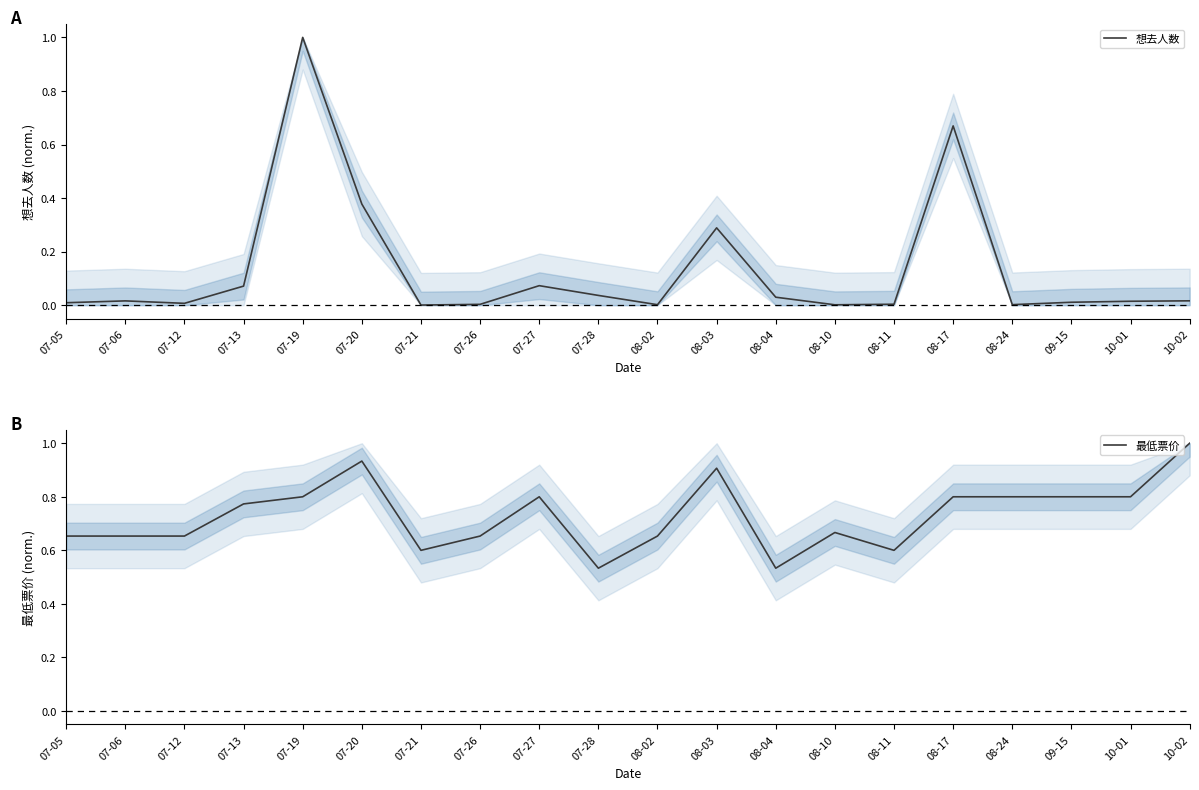

The value of 最低票价 at 07-06 is 0.3. True or false?

False